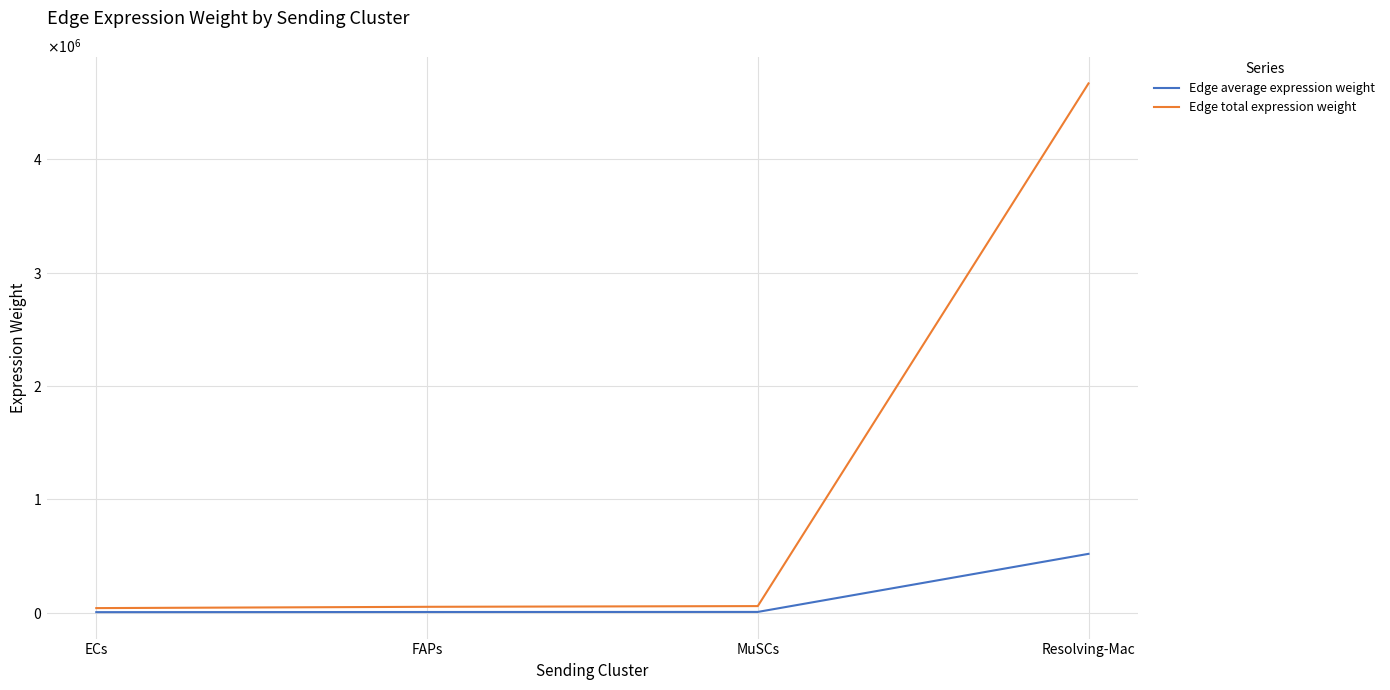

List the series in order of their peak value, highest first.

Edge total expression weight, Edge average expression weight